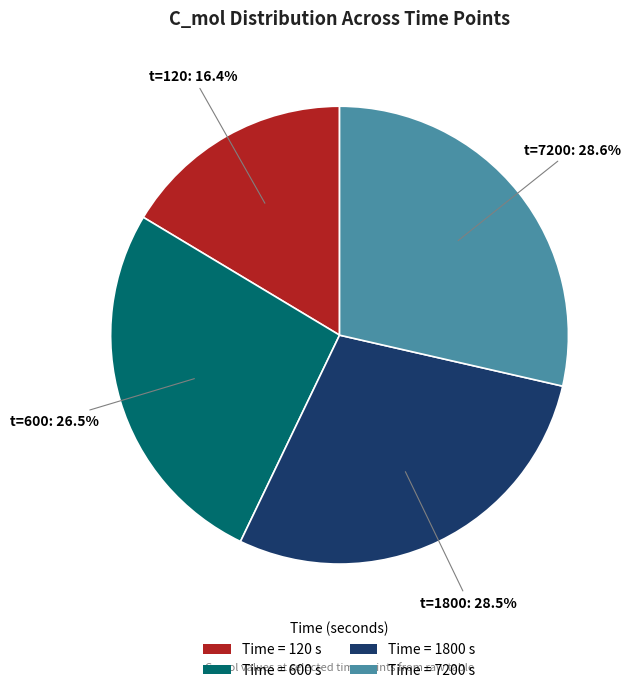

Which category has the smallest portion of the pie?

Time = 120 s